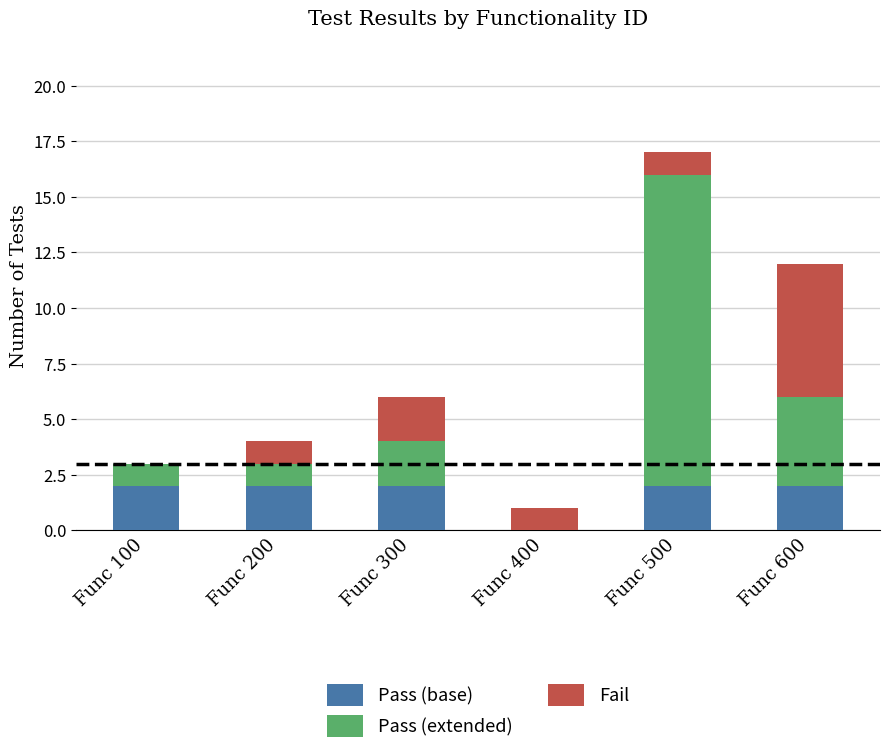

At which category is the sum across all series the highest?

Func 500